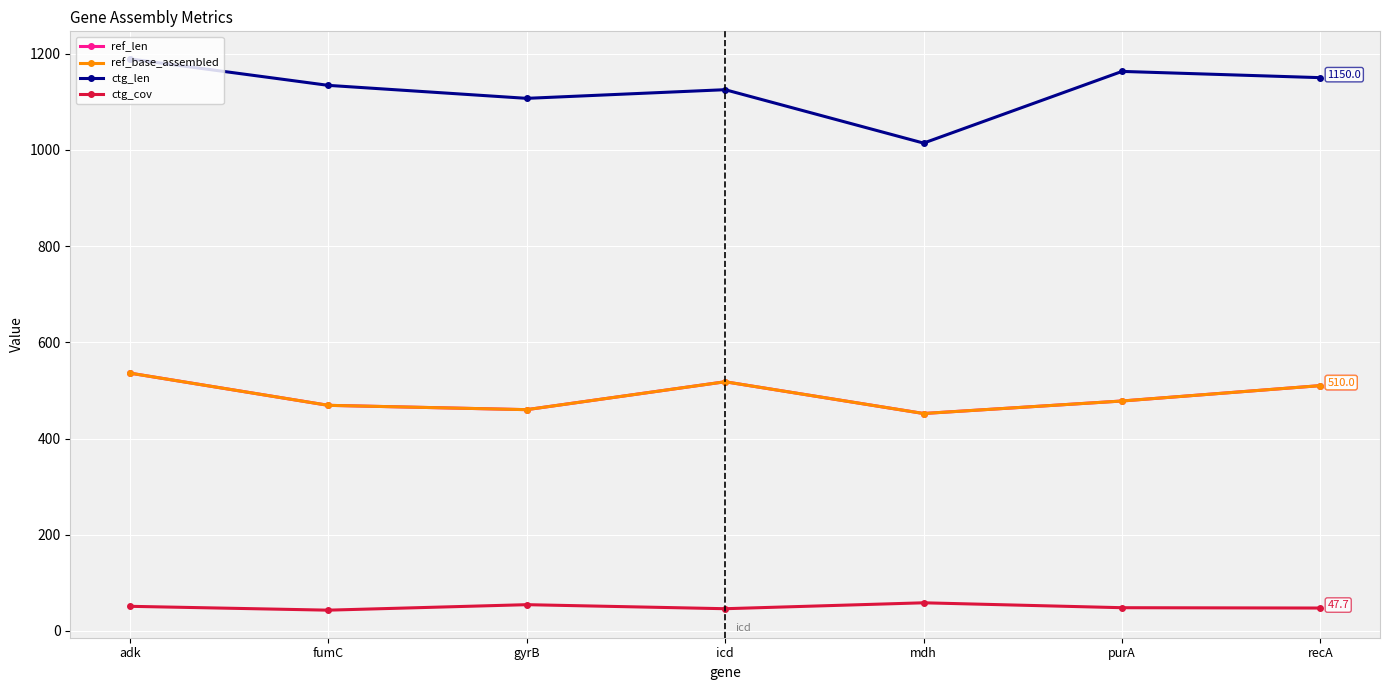

True or false: ref_base_assembled has a value of 510.0 at recA.

True